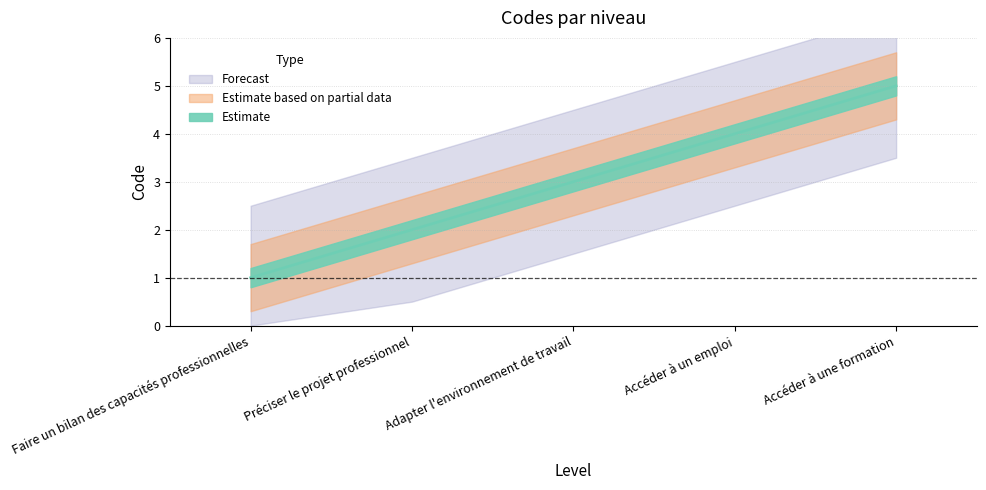

What is the maximum value shown in the chart?

5